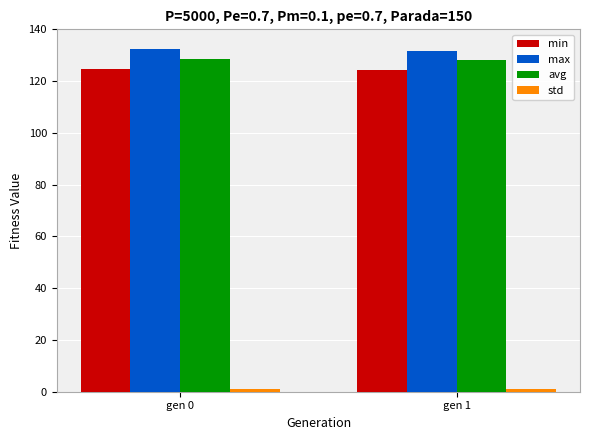

The min series shows 170.8 at gen 0. True or false?

False